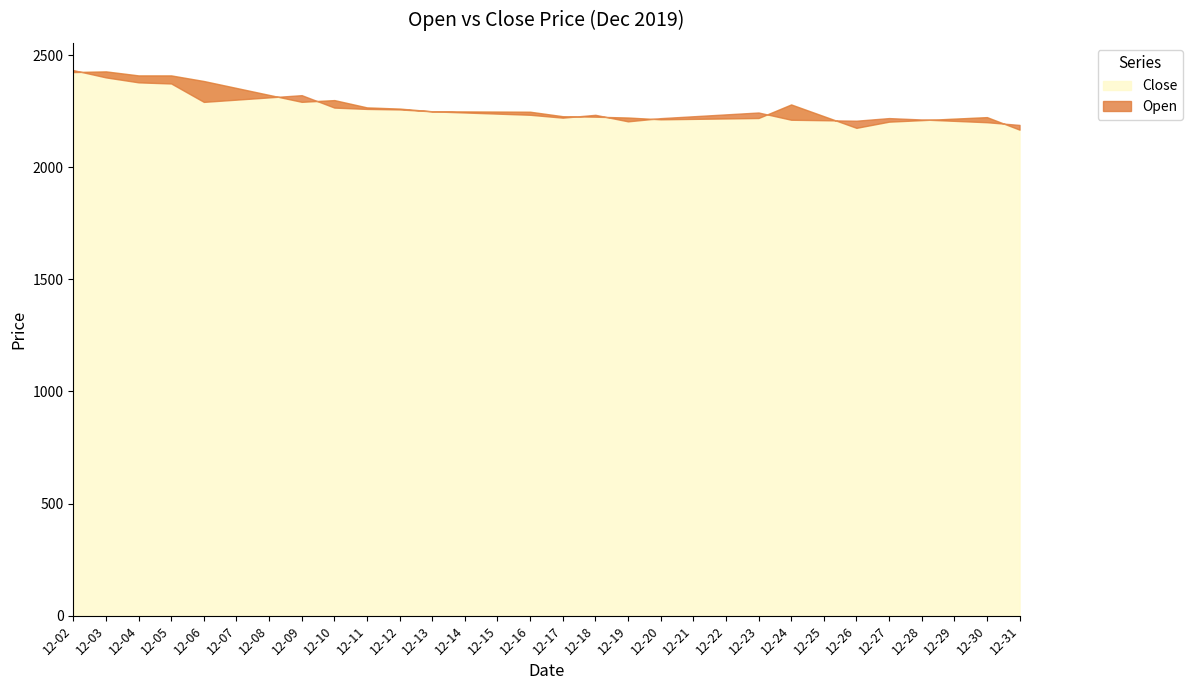

Which series changed the most between 2019-12-13 and 2019-12-15?

Open